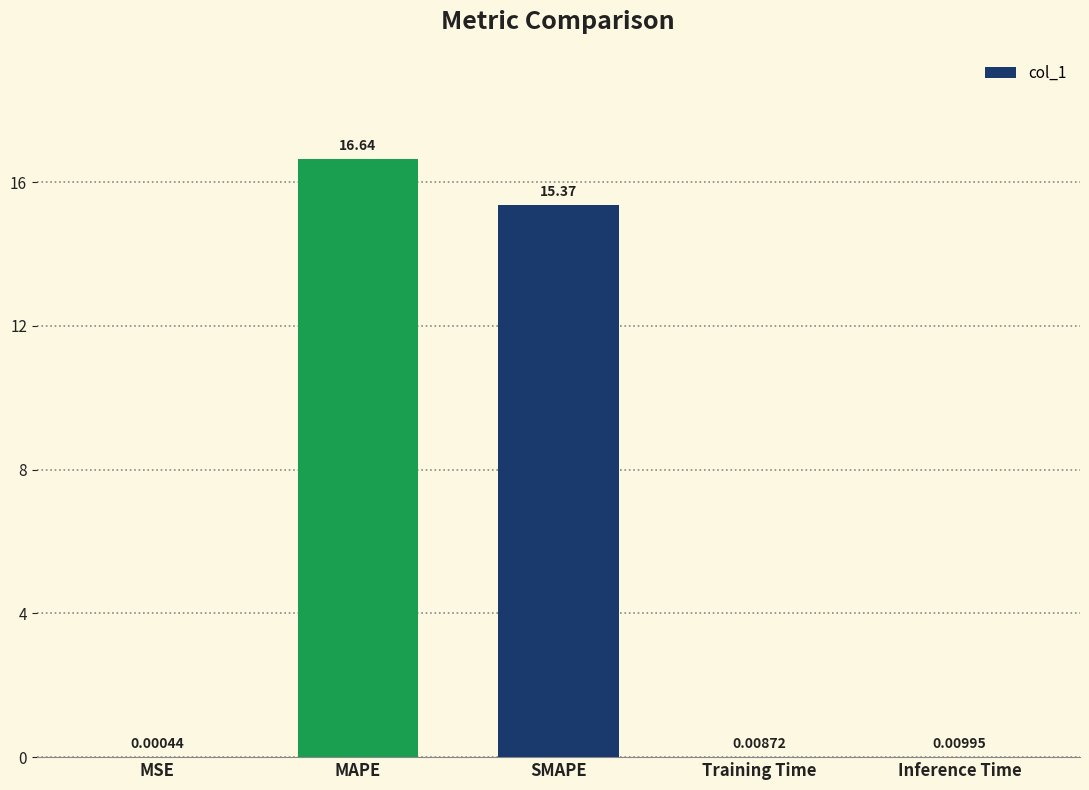

At which label is the value closest to 8?

SMAPE